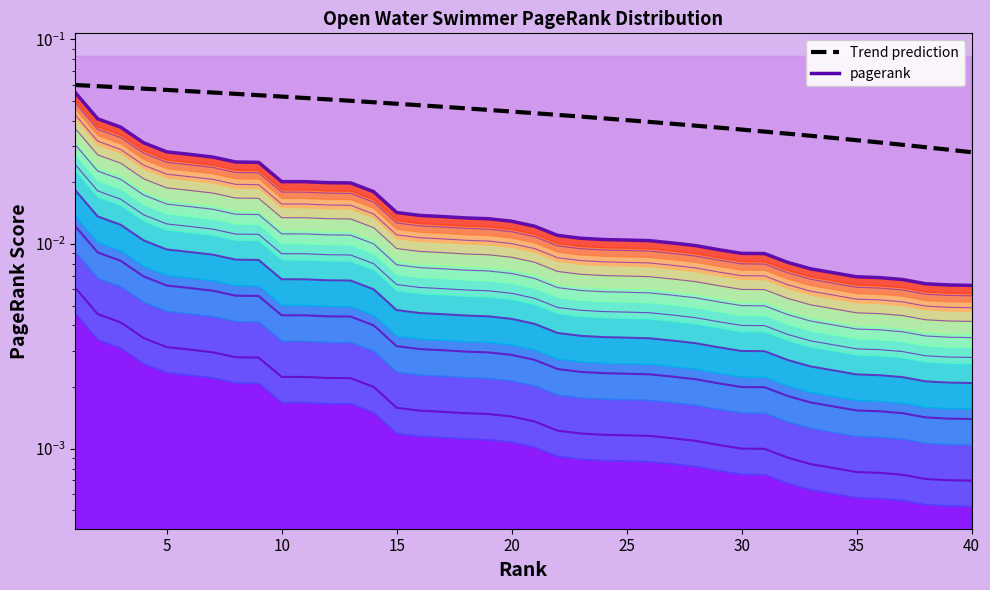

The pagerank series shows 0.0 at 40. True or false?

False